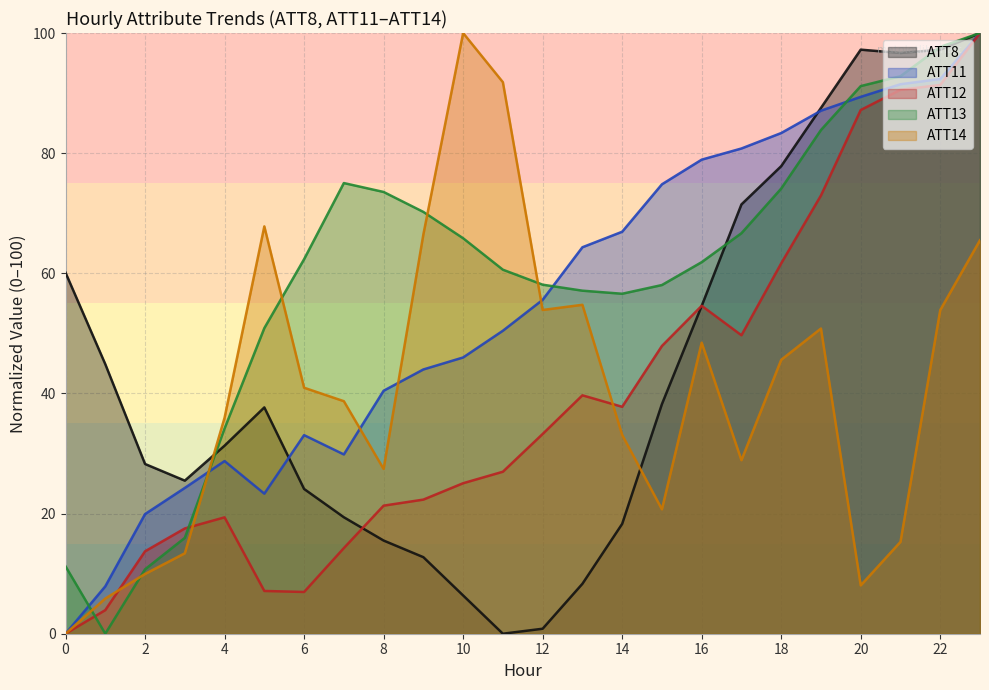

Is the value of ATT14 at 7 greater than the value of ATT8 at 0?

No